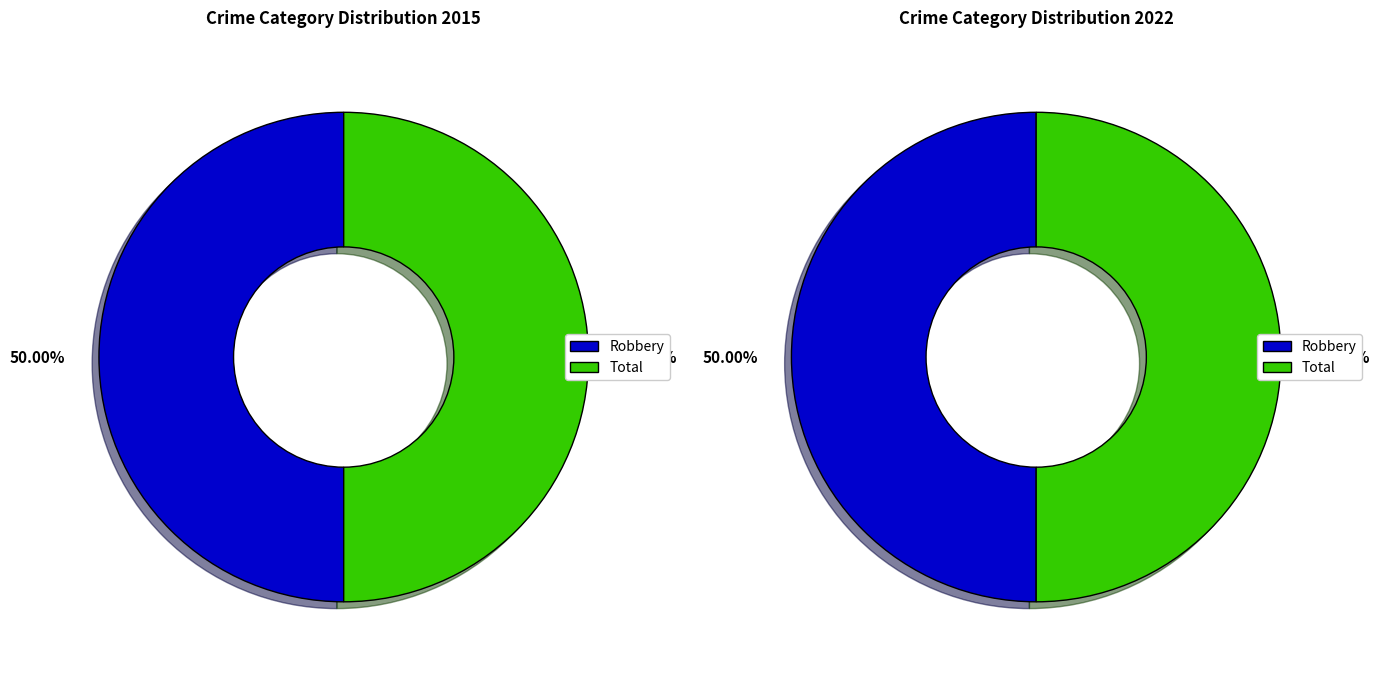

Between Robbery and Total, which is larger?

Robbery